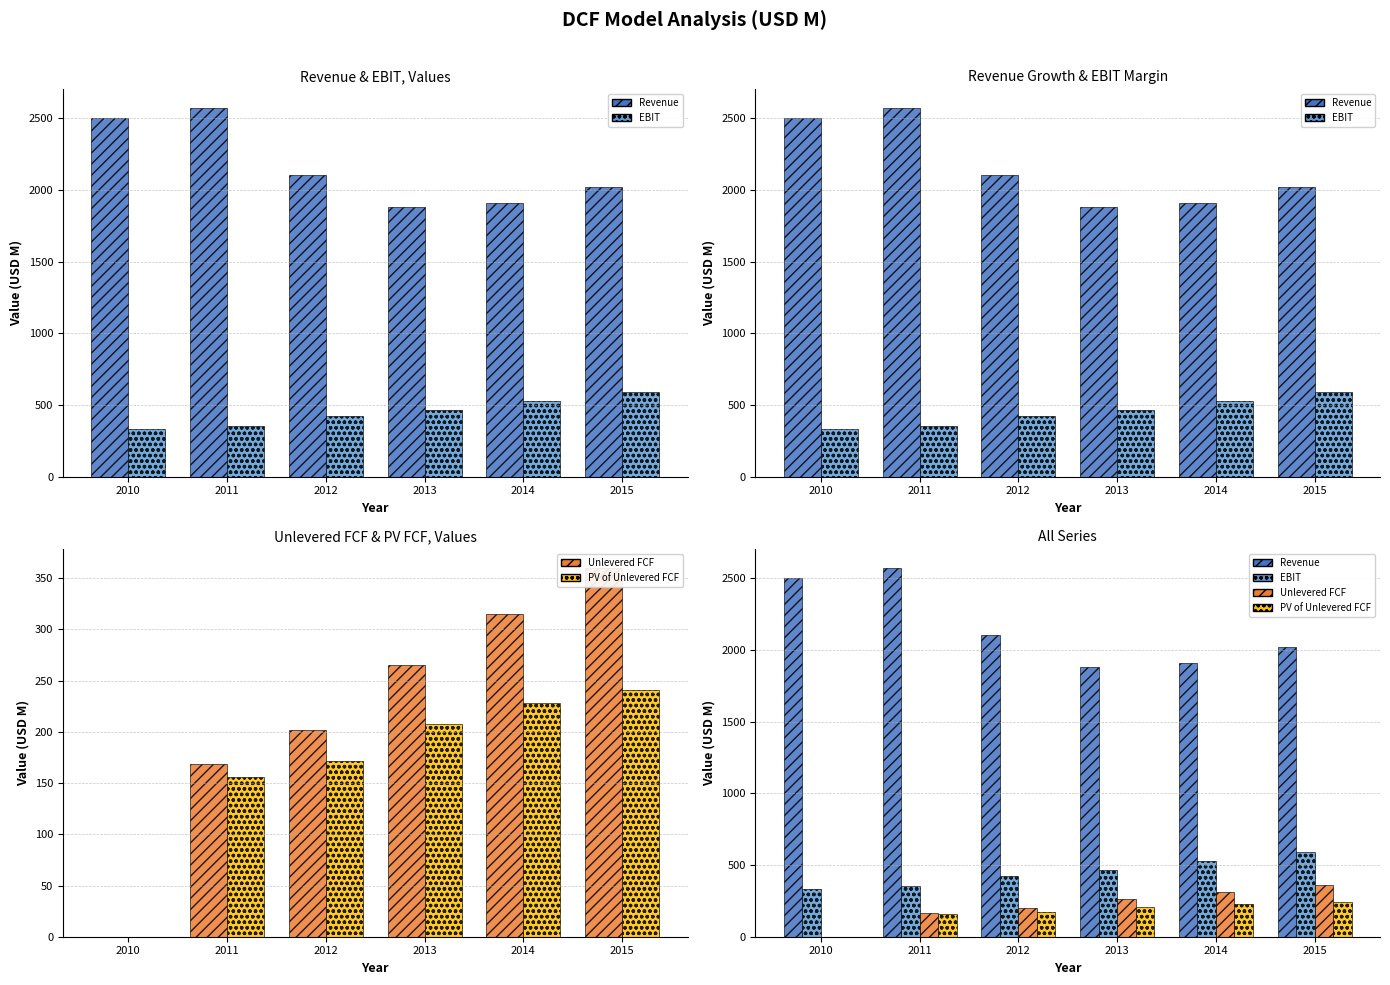

Reading left to right, extract all data points from this chart.

Revenue: 2502.2	2574.0	2102.0	1884.0	1910.0	2024.0
EBIT: 332.9	351.0	426.0	465.0	528.0	589.0
Unlevered FCF: 0.0	168.6	201.3	264.9	315.2	360.2
PV of Unlevered FCF: 0.0	155.6	171.4	208.0	228.4	240.7